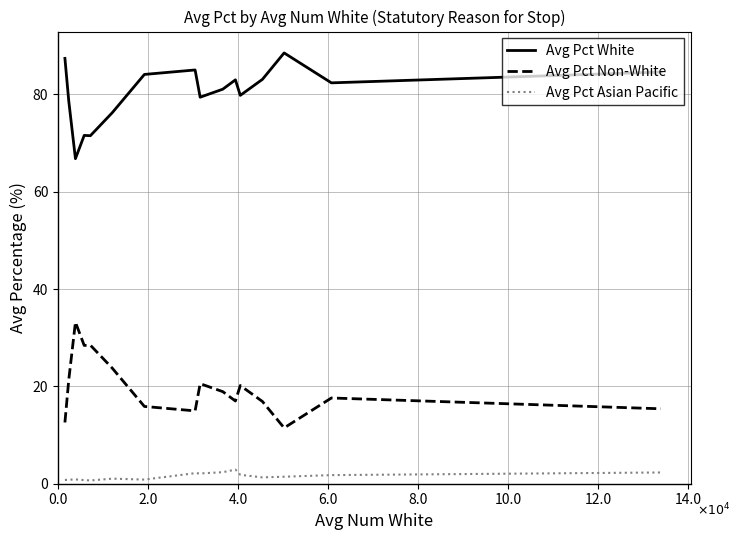

True or false: Avg Pct White and Avg Pct Non-White intersect in this chart.

False